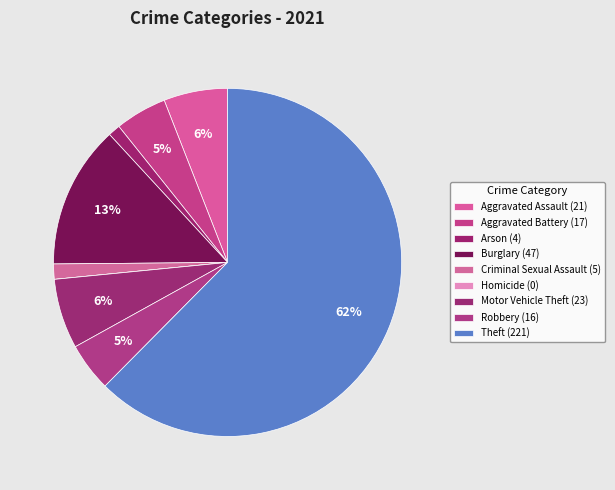

Is it true that Aggravated Battery is 13% of the pie?

False